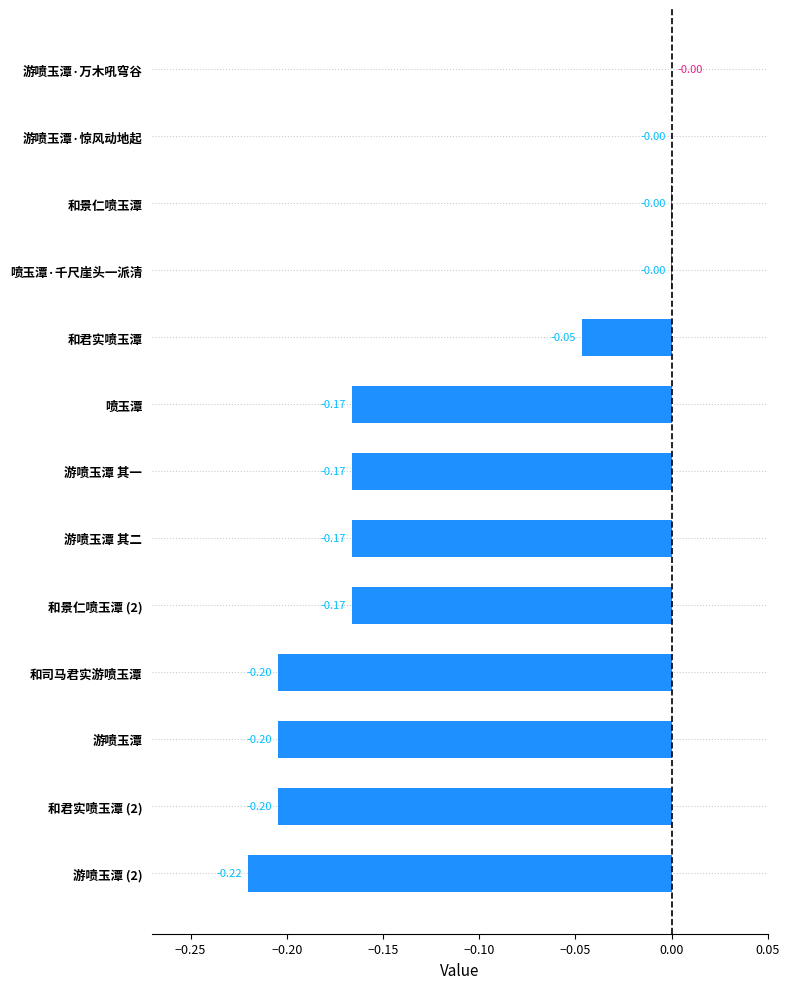

What is the change in value from 喷玉潭 to 喷玉潭·千尺崖头一派清?

+0.2